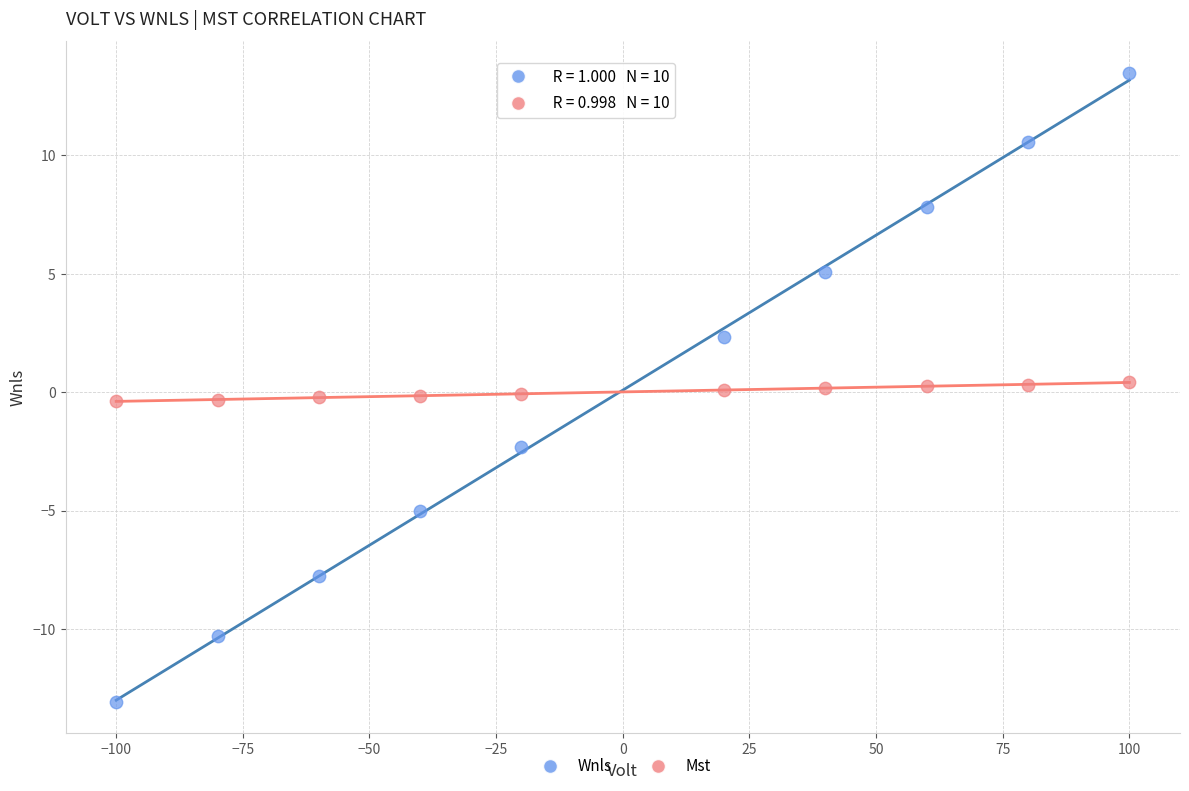

What are all the series names shown in the legend?

Wnls, Mst